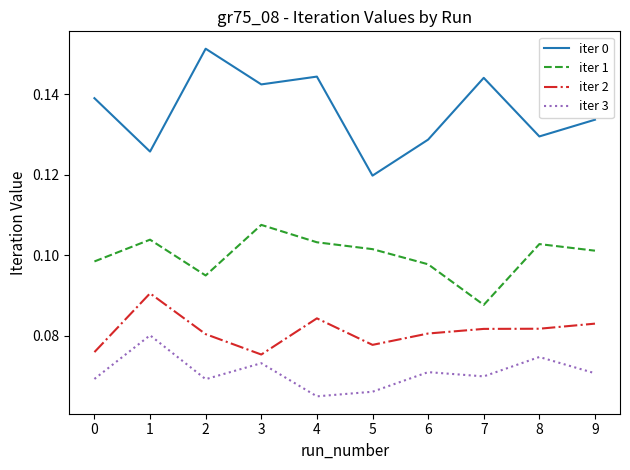

Which label corresponds to the largest value in the chart?

2